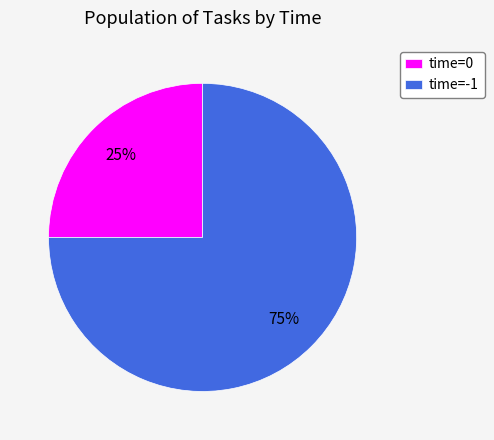

Is the sum of time=-1 and time=0 greater than half?

Yes